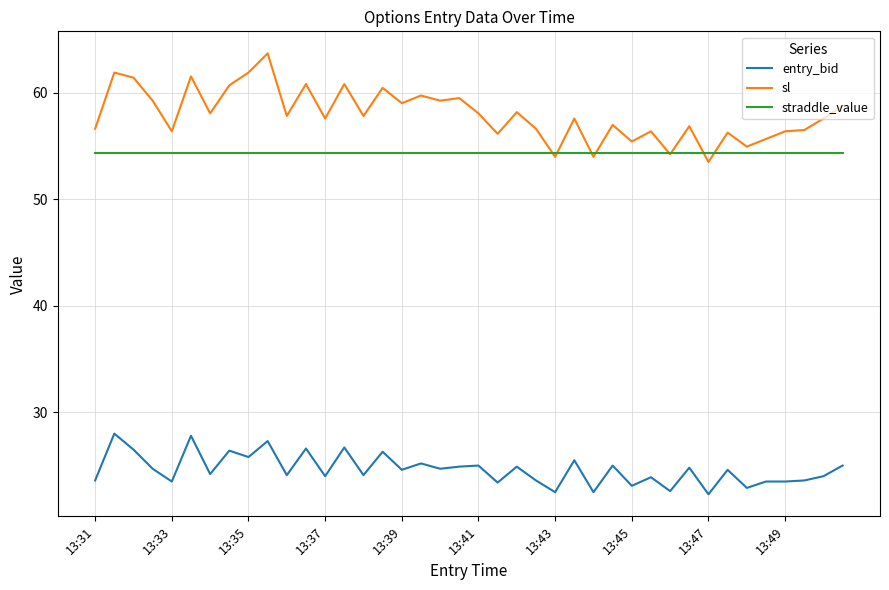

What is the maximum value shown in the chart?

63.7